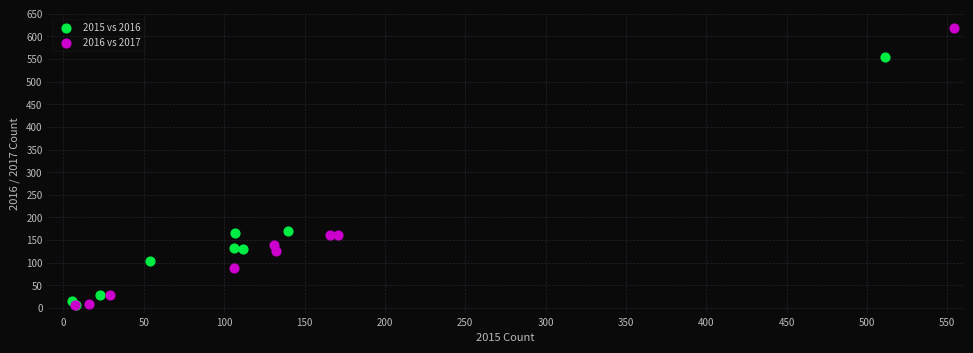

Which series contains the highest Y value?

2016 vs 2017